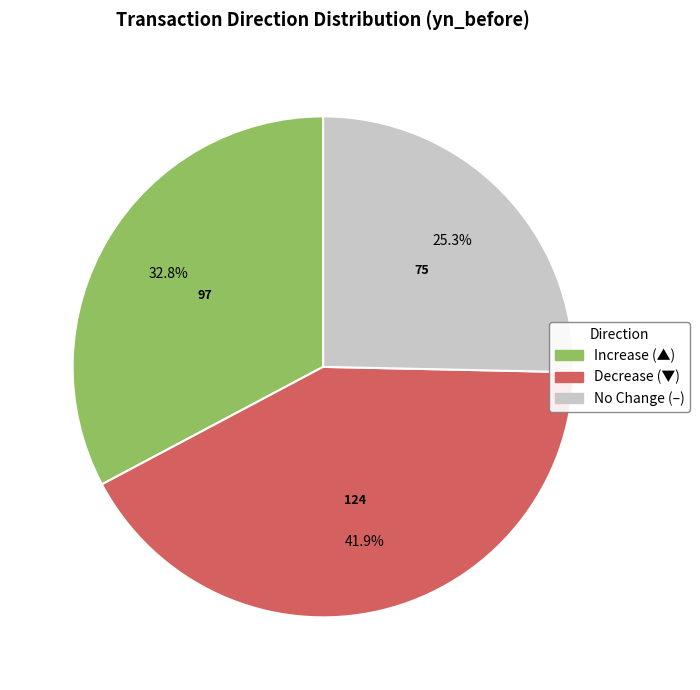

Is there any slice that represents more than half of the pie?

No